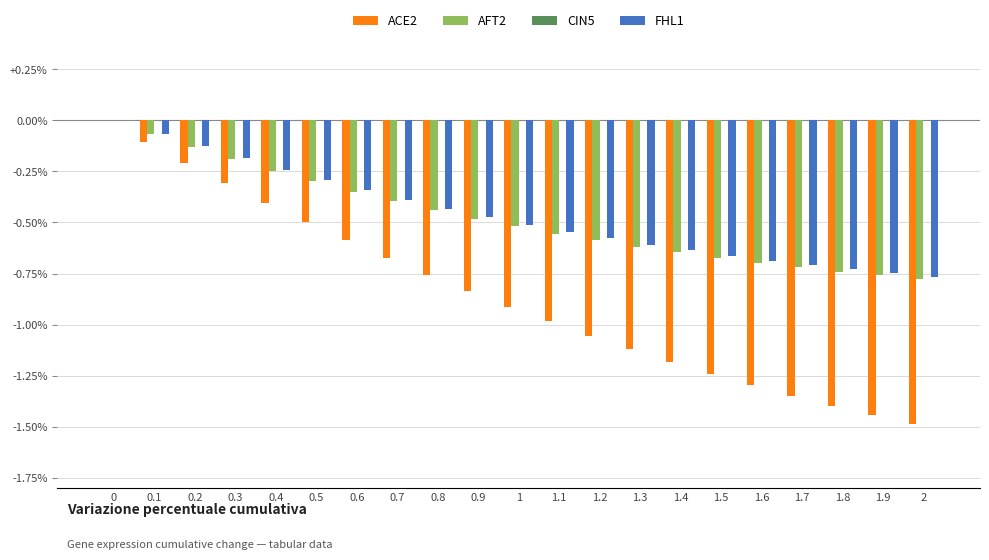

Is the value of AFT2 at 1.4 greater than the value of FHL1 at 0.5?

No